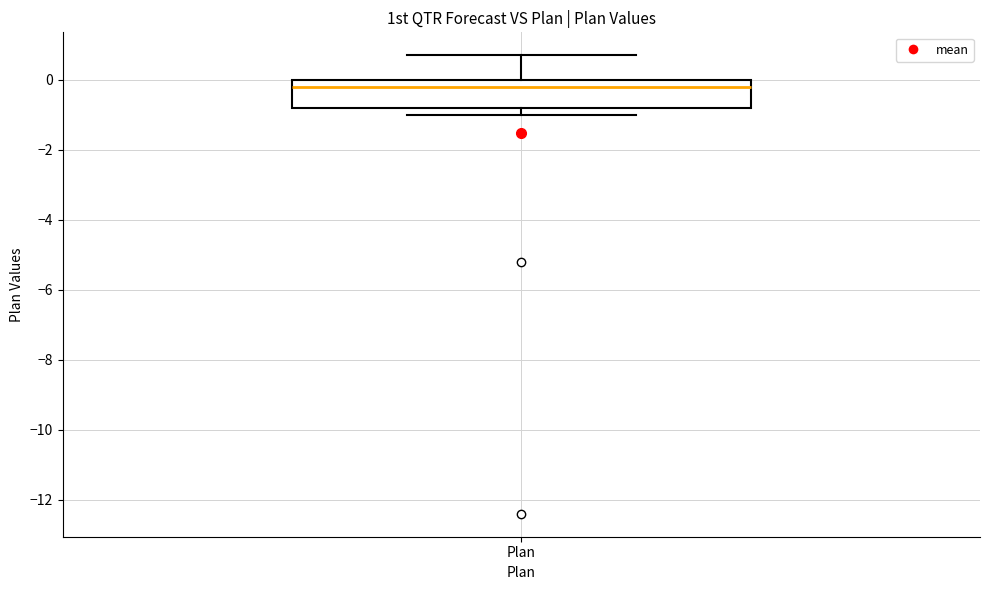

Where is the lower edge of the box for Plan on the y-axis? The values are not printed on the chart, so give them approximately, as read against the axis.

-0.8